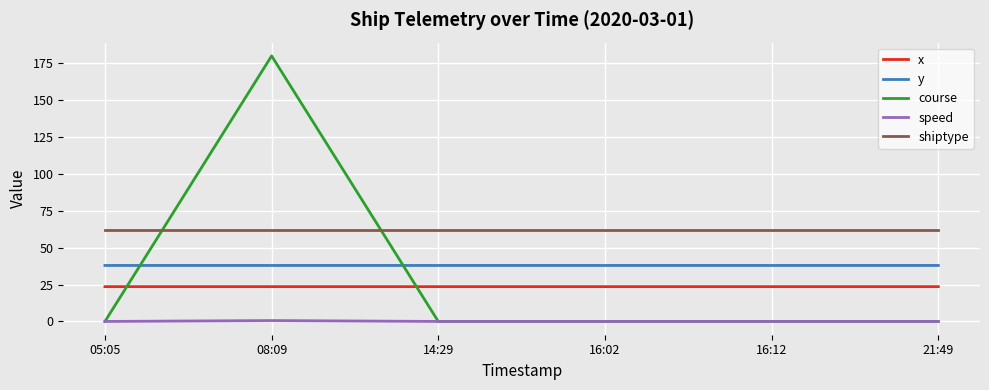

True or false: shiptype has a value of 62.0 at 21:49.

True